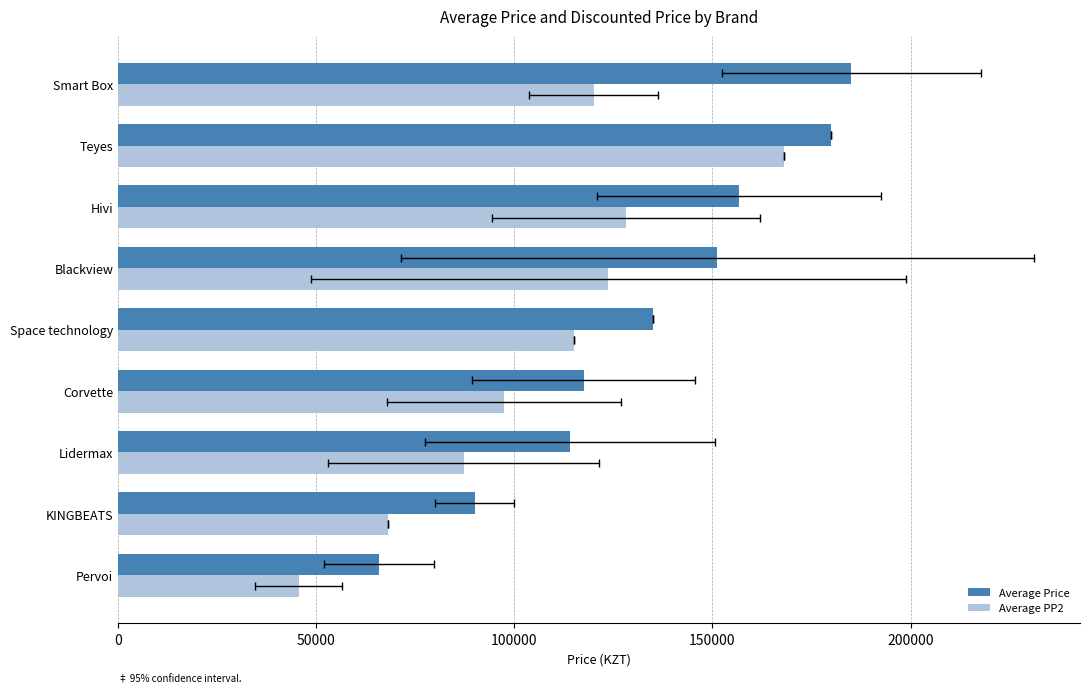

Count the number of categories in the chart.

9